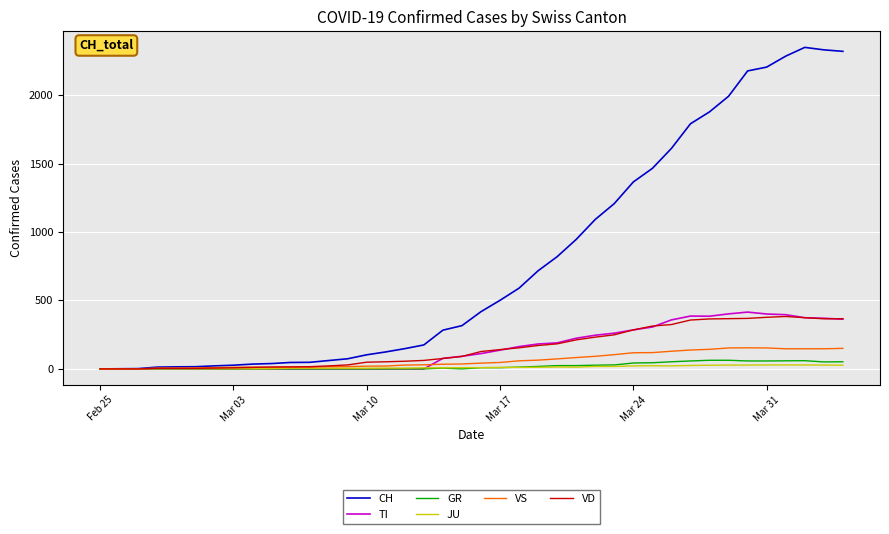

What is the average value of the GR series?

21